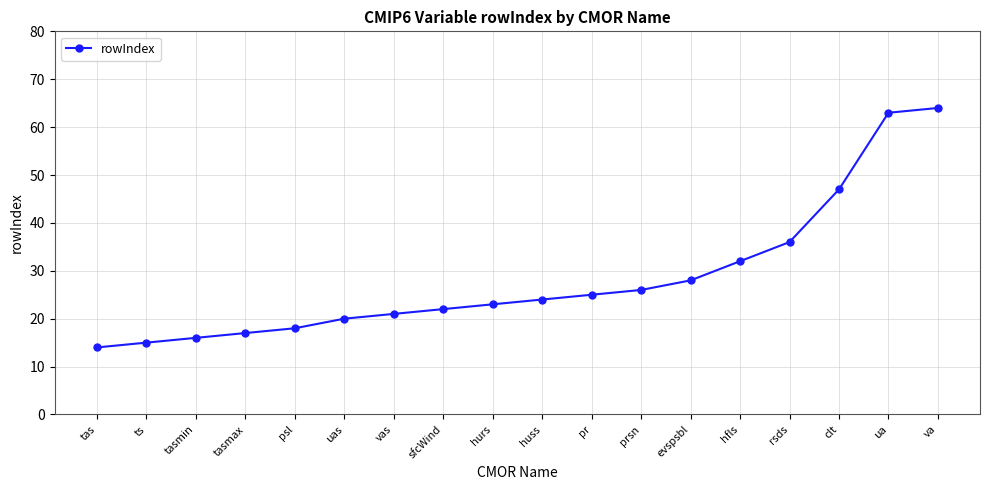

What is the smallest value displayed?

14